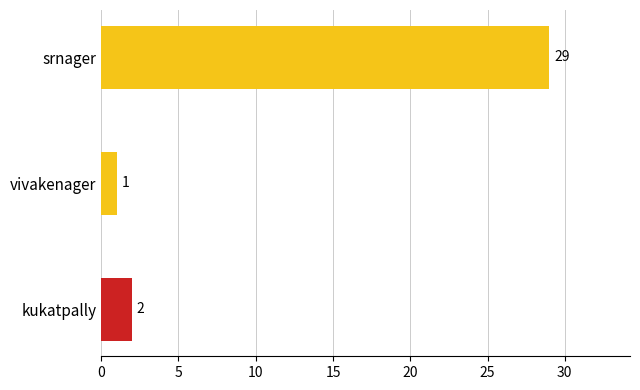

How many distinct data groups are displayed?

1